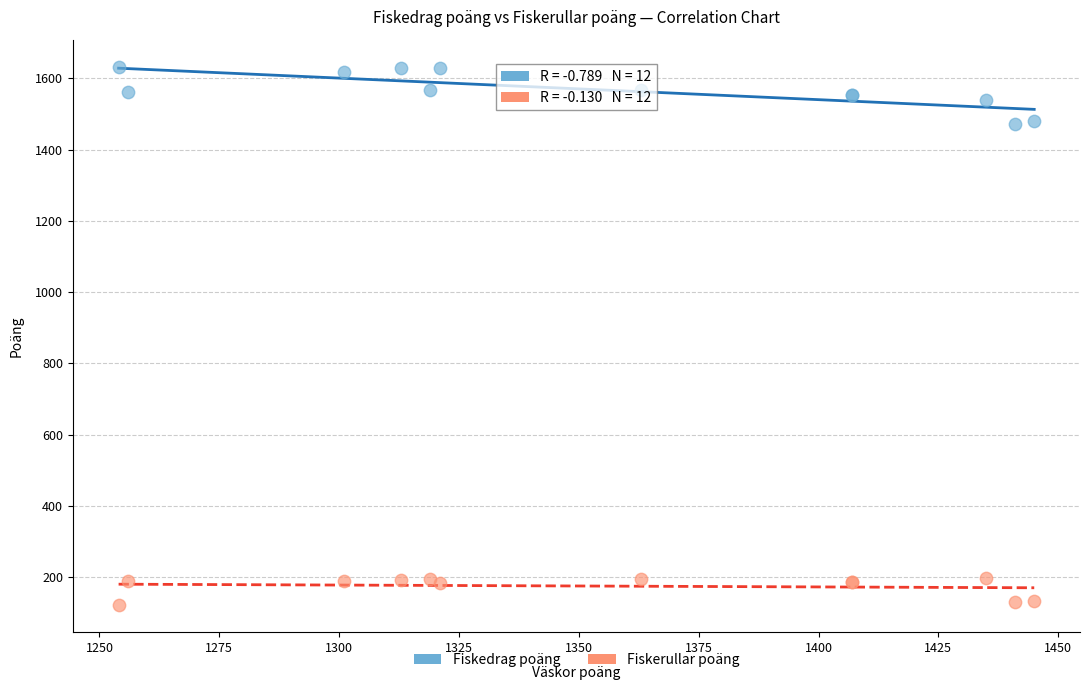

Which series contains the lowest Y value?

Fiskerullar poäng